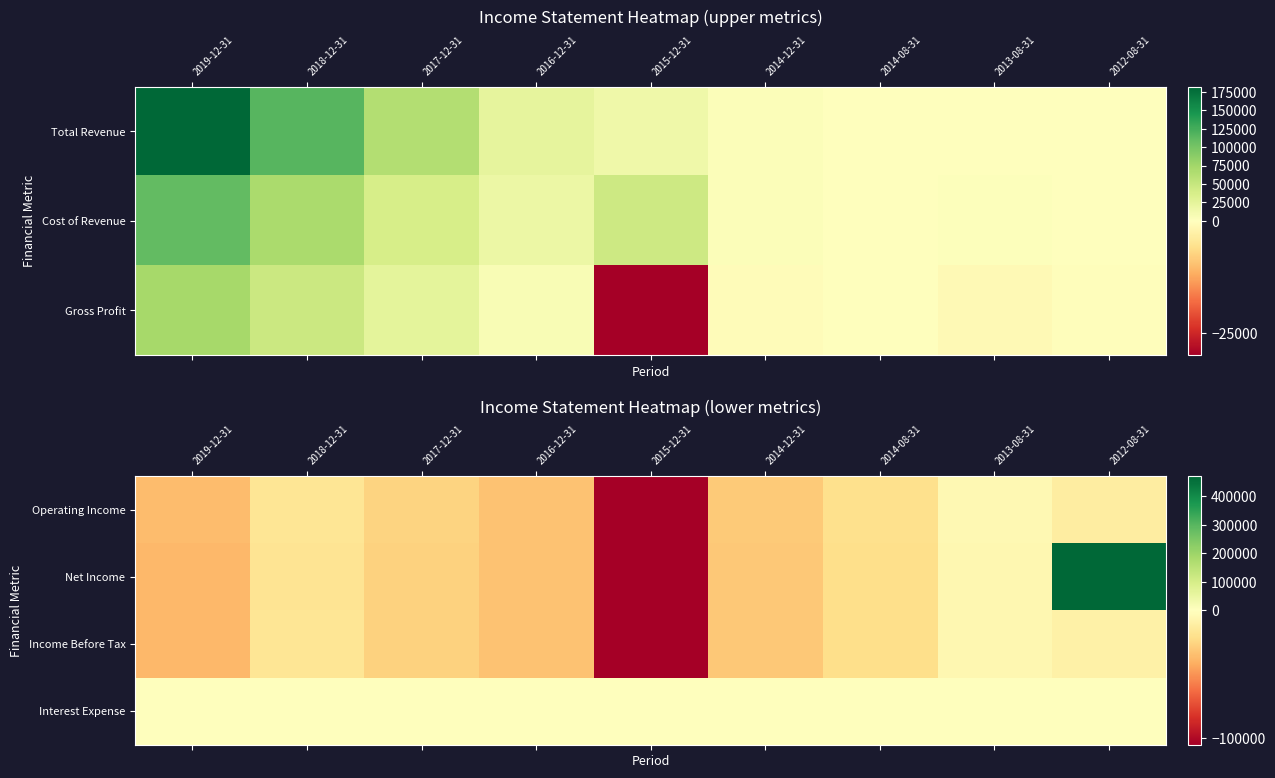

The value of Net Income at 2012-08-31 is 276194. True or false?

False